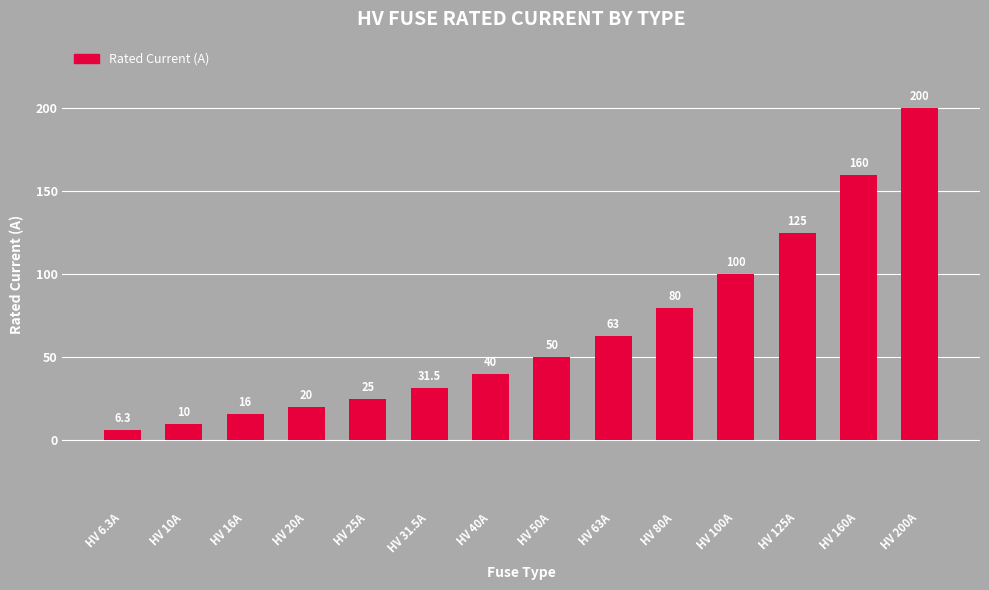

Does the chart contain stacked bars?

No